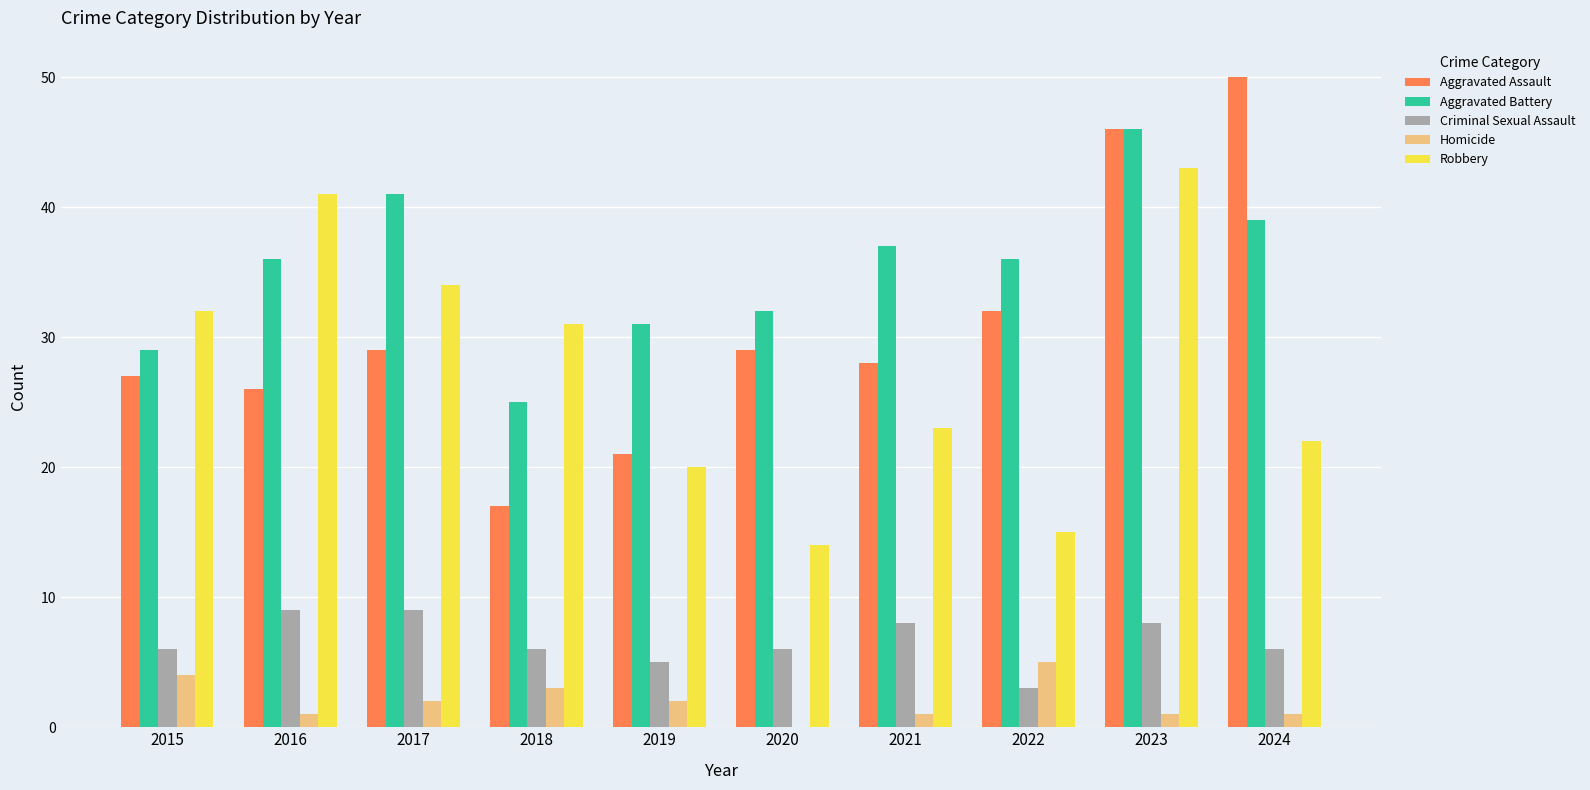

What is the highest value of the Criminal Sexual Assault series?

9